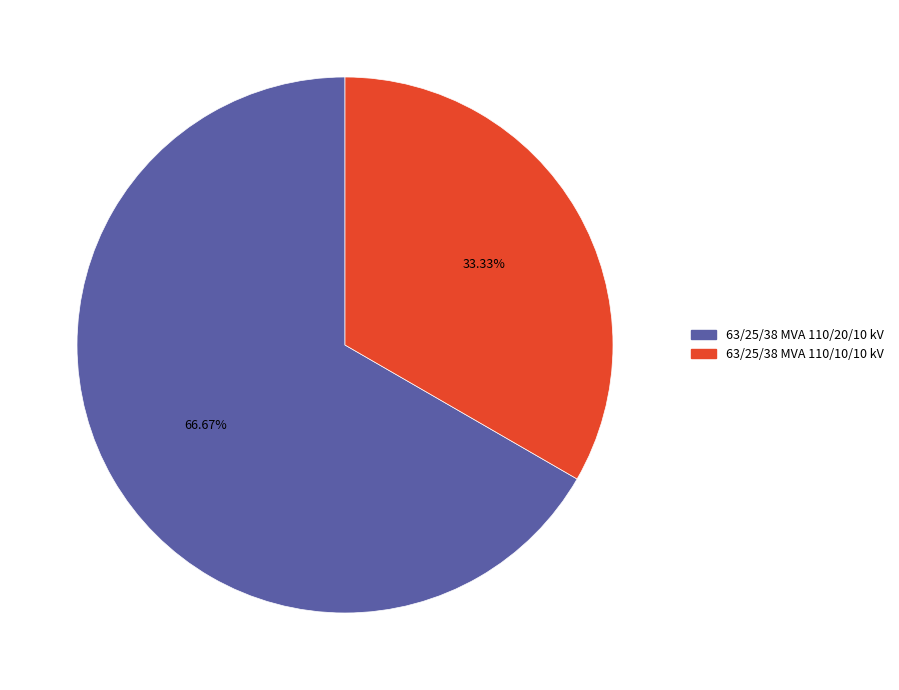

Rank the categories by value from lowest to highest.

63/25/38 MVA 110/10/10 kV, 63/25/38 MVA 110/20/10 kV